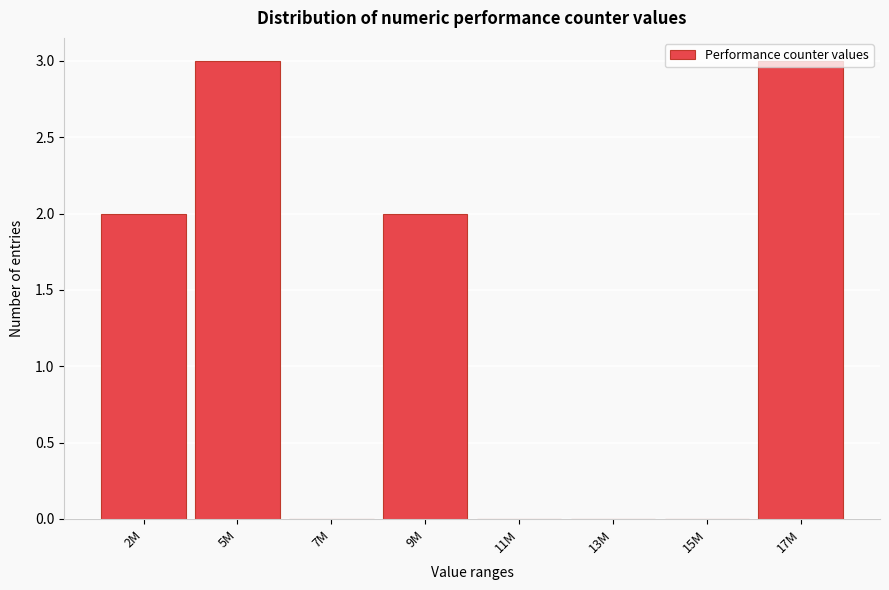

Between 7M and 2M, which is larger?

2M